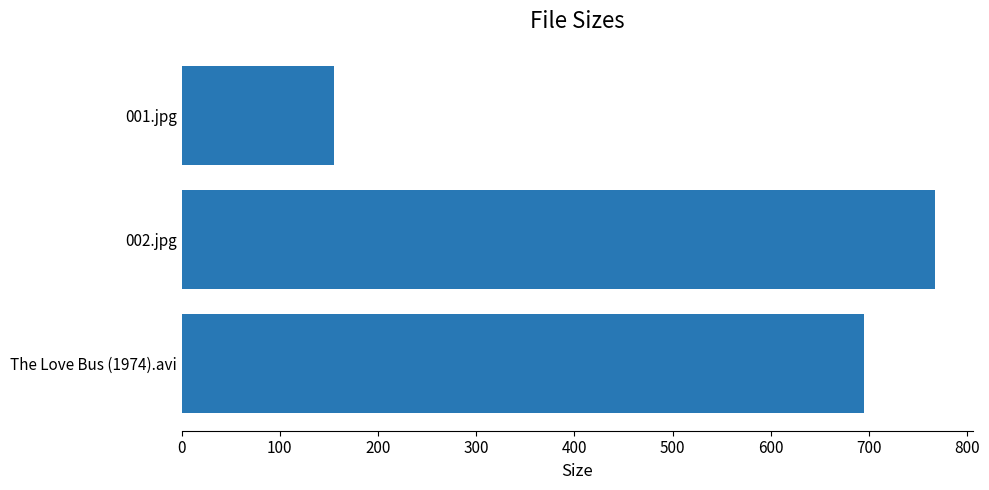

True or false: the data shows 1150.5 at The Love Bus (1974).avi.

False